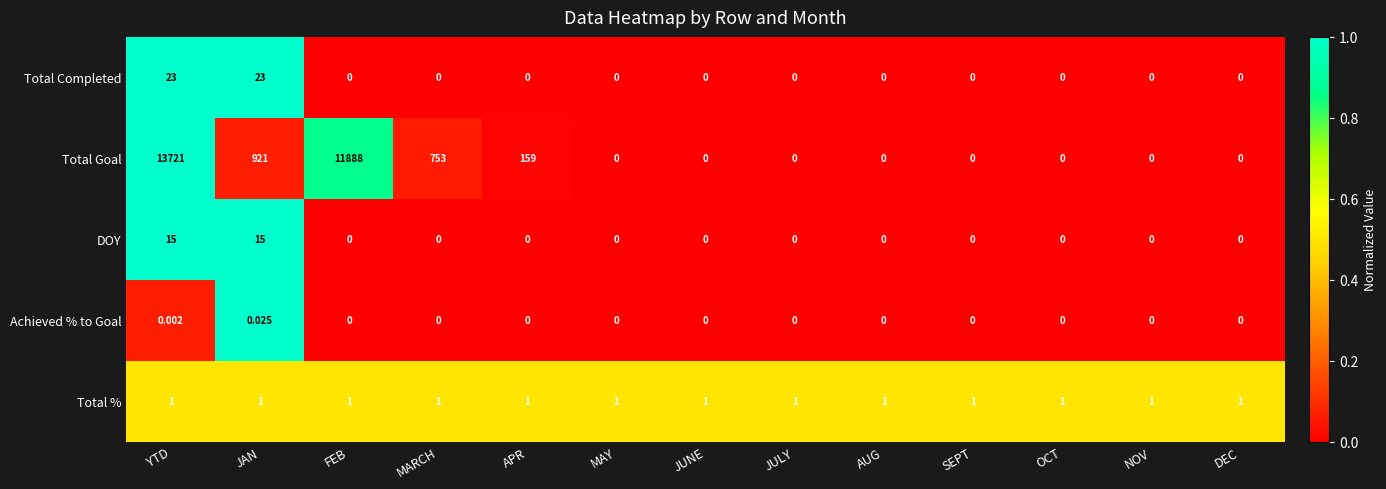

Count the number of data series in this chart.

5